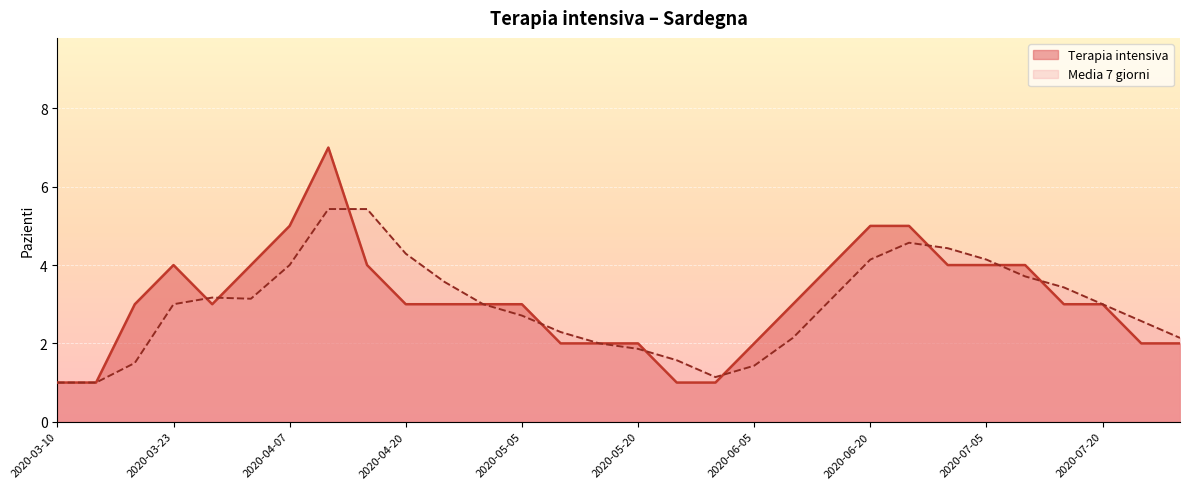

Where is Media 7 giorni nearest to the value 3?

2020-03-23